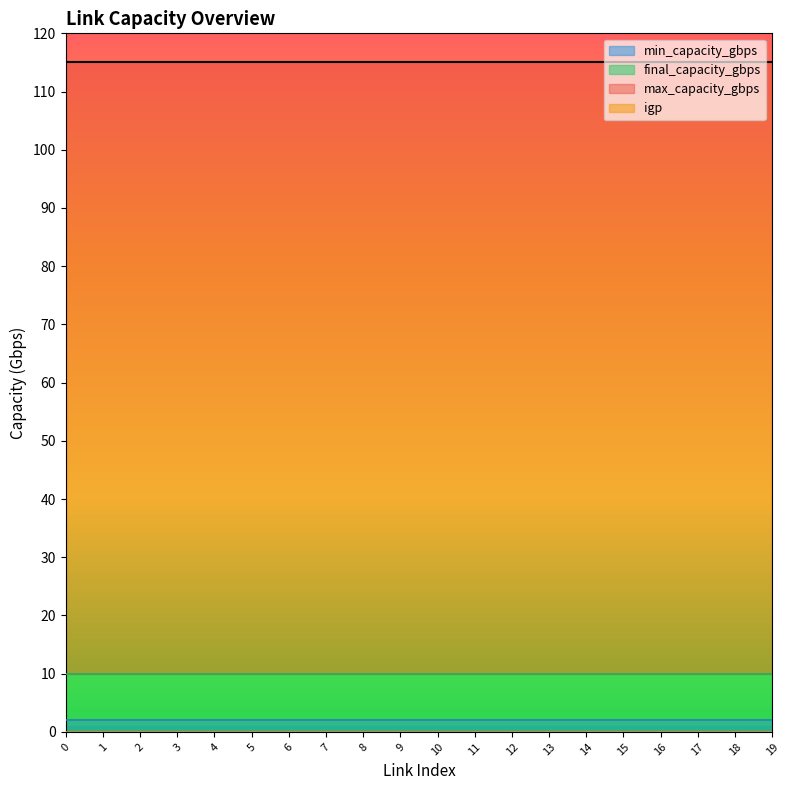

What are all the series names shown in the legend?

min_capacity_gbps, final_capacity_gbps, max_capacity_gbps, igp